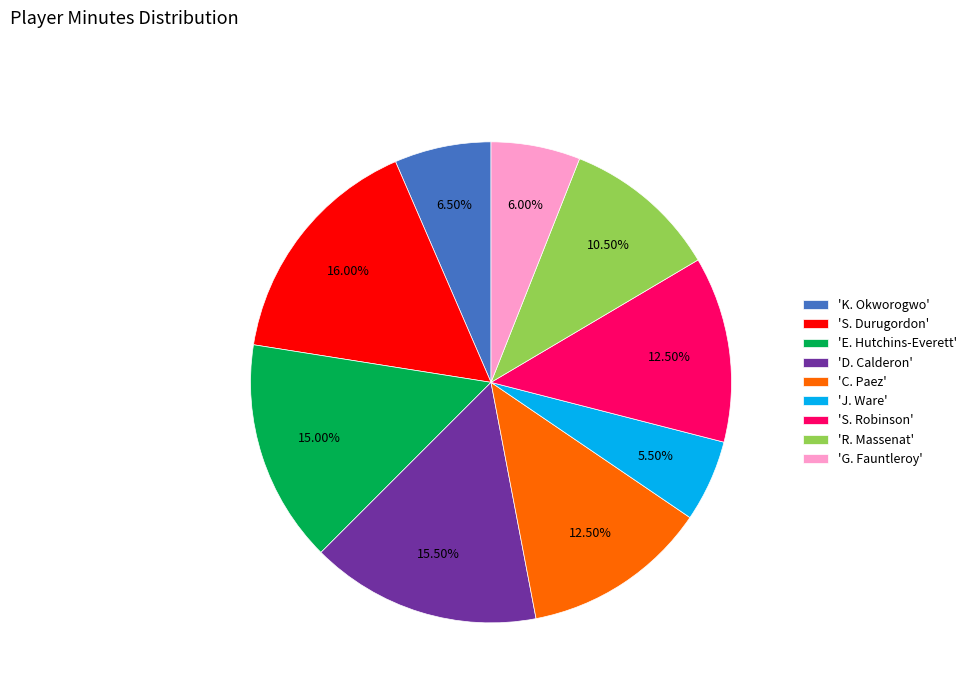

Is the sum of 'G. Fauntleroy' and 'S. Durugordon' greater than half?

No